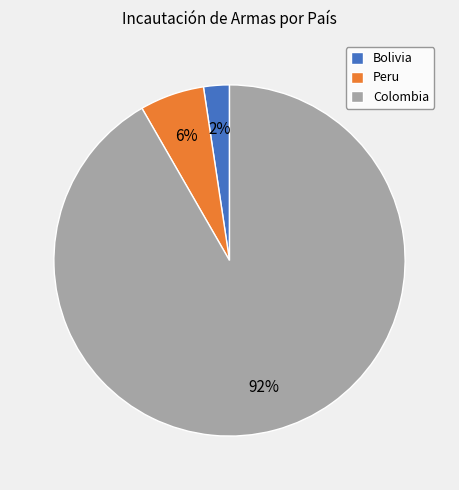

Is the sum of Bolivia and Colombia greater than half?

Yes